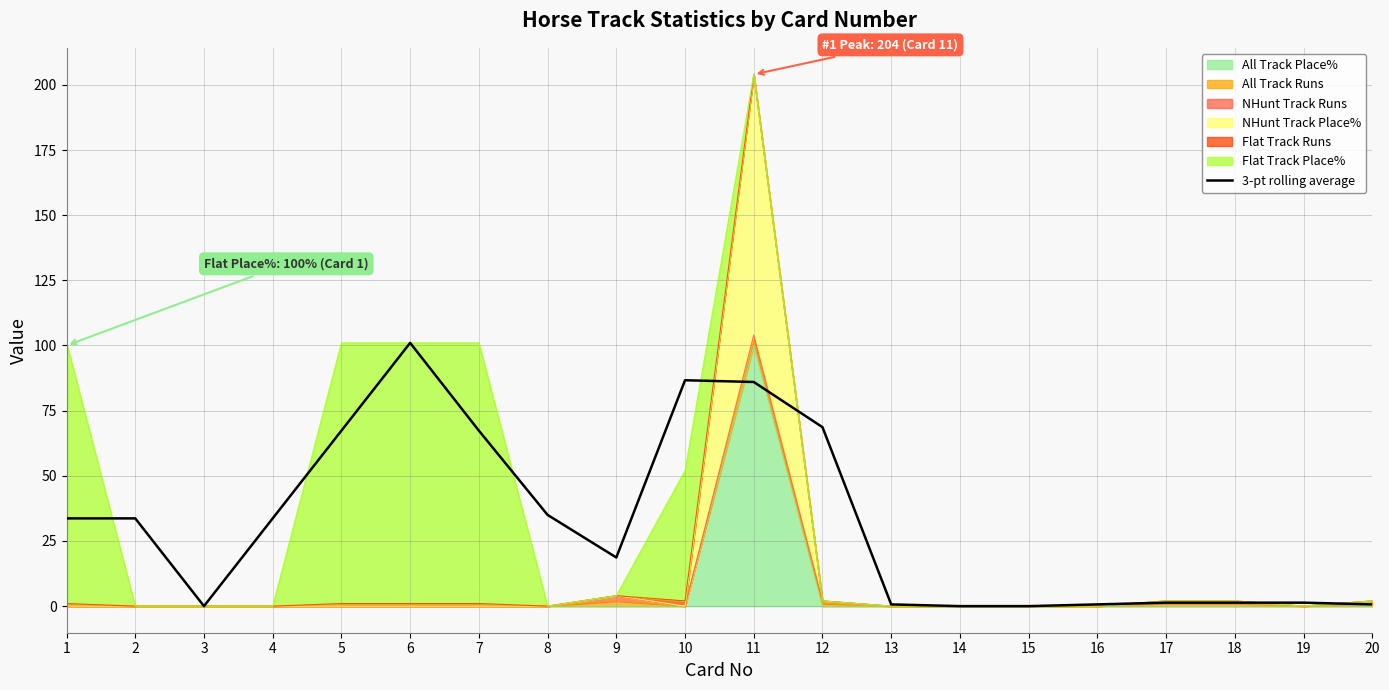

How many points are higher than both their immediate neighbors (excluding endpoints)?

2